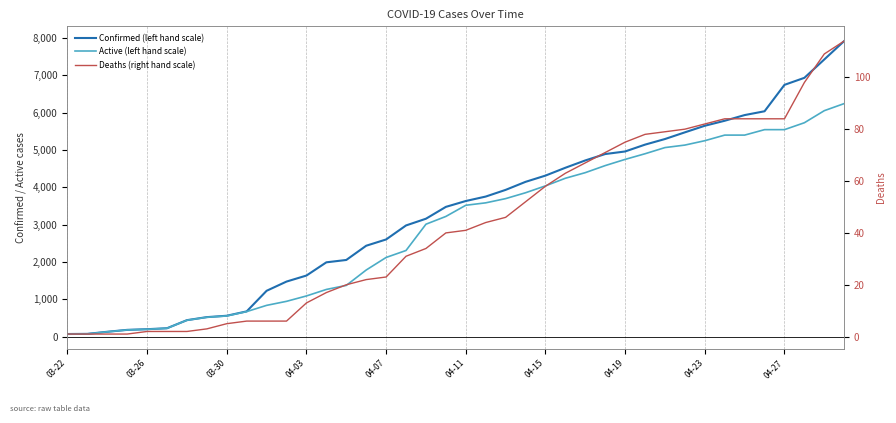

What value does the Active (left hand scale) series have at 30, to the nearest 100?

5100